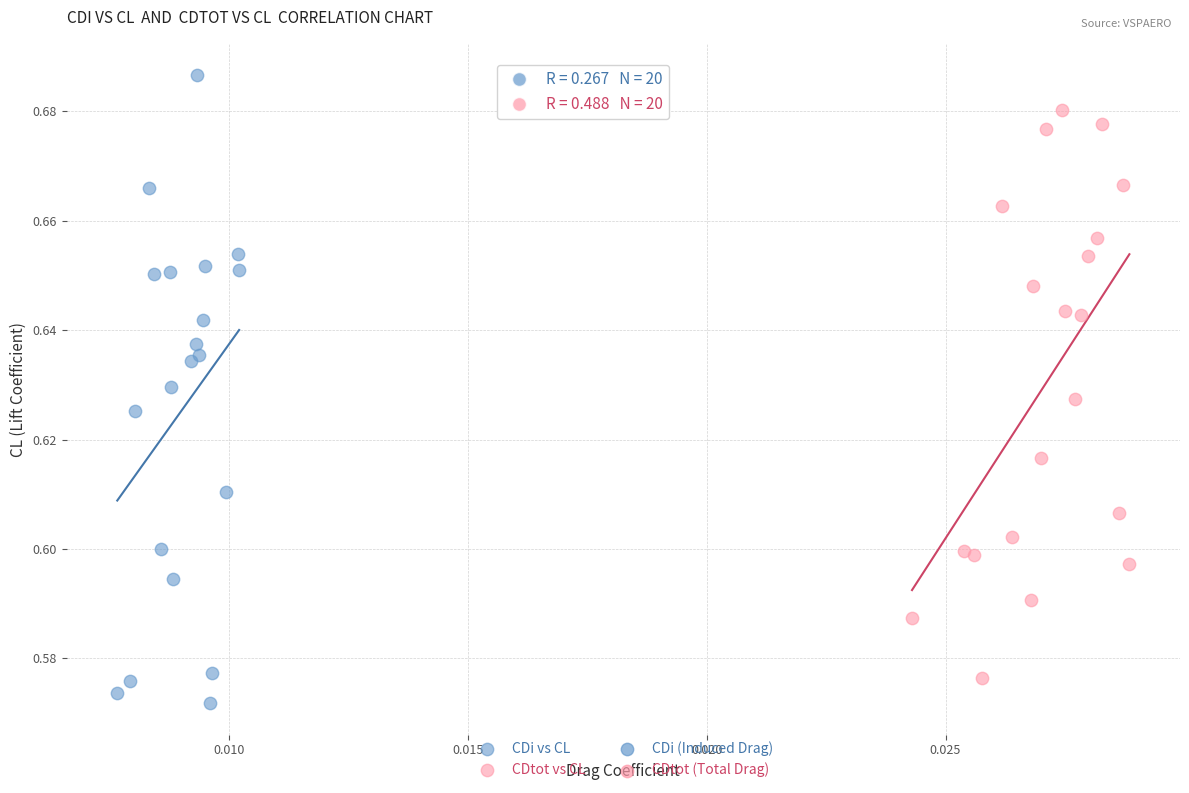

Which series contains the highest Y value?

CDi vs CL